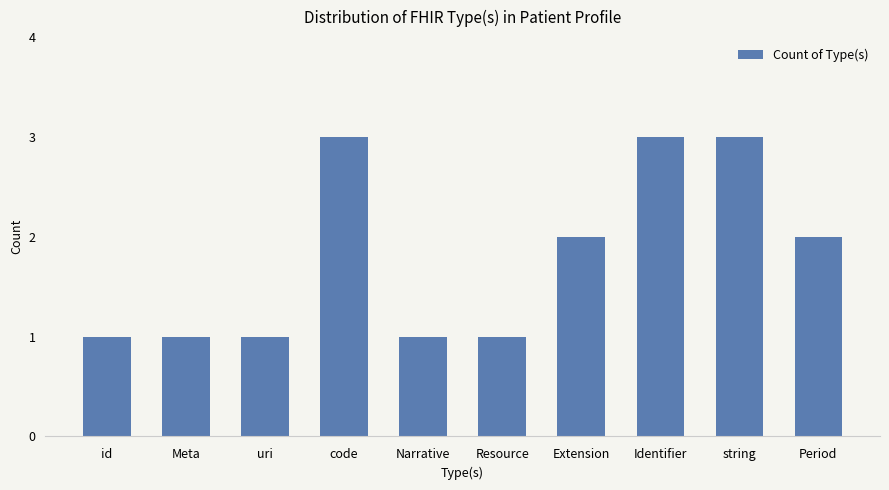

What is the label of the 5th bar from the right?

Resource